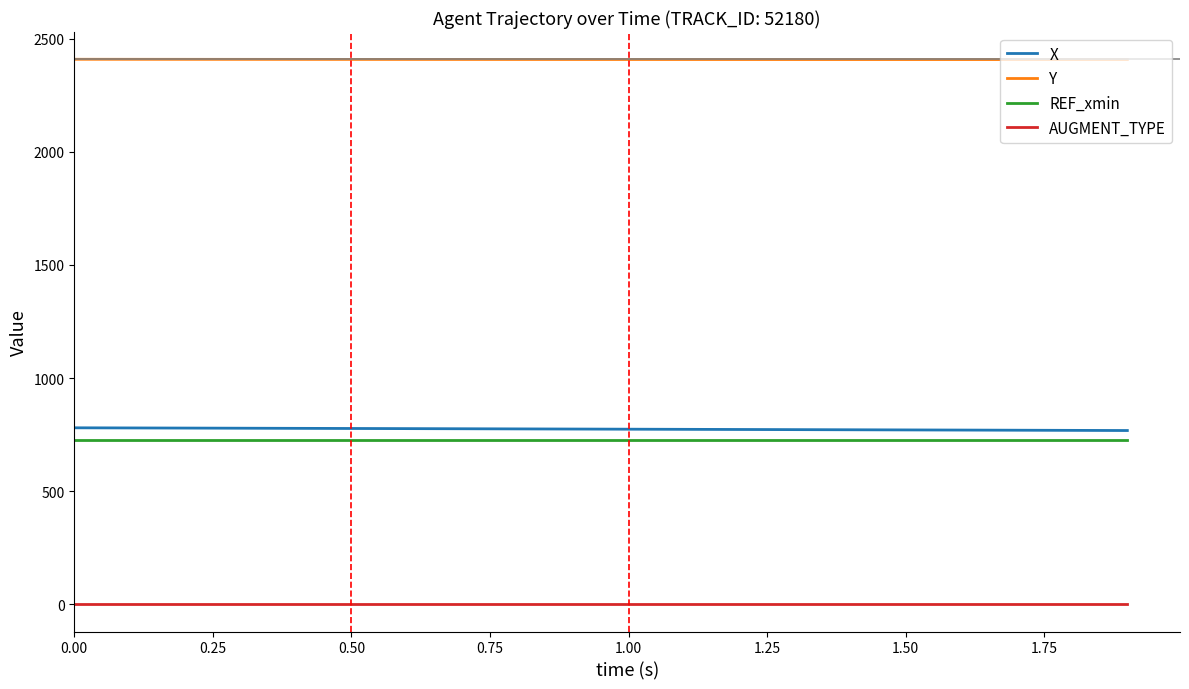

True or false: AUGMENT_TYPE and REF_xmin cross at least once.

False